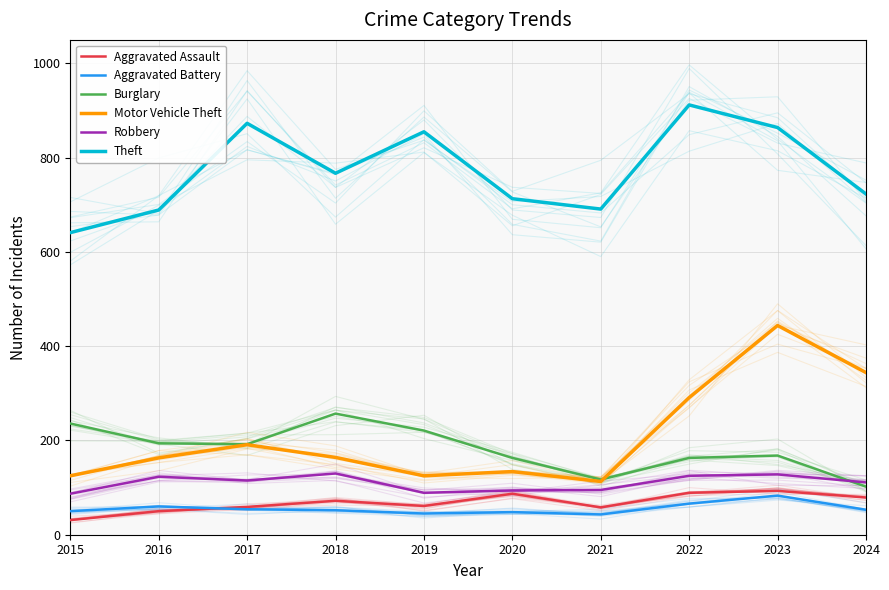

What is the difference between the Burglary values at 2017 and 2019?

29